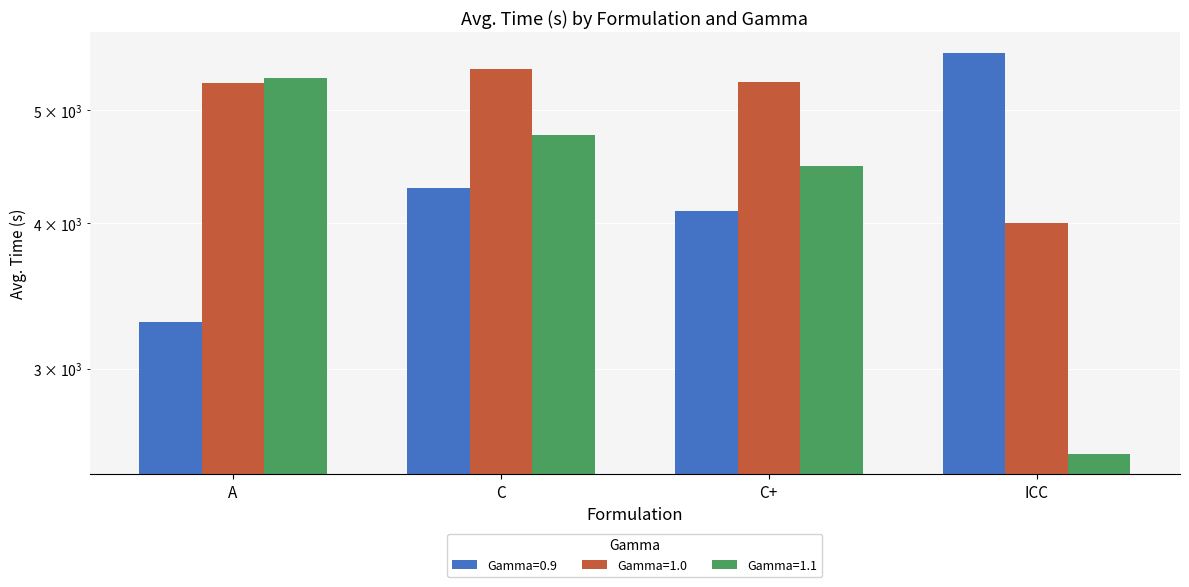

Which series has the largest range (max minus min)?

Gamma=1.1